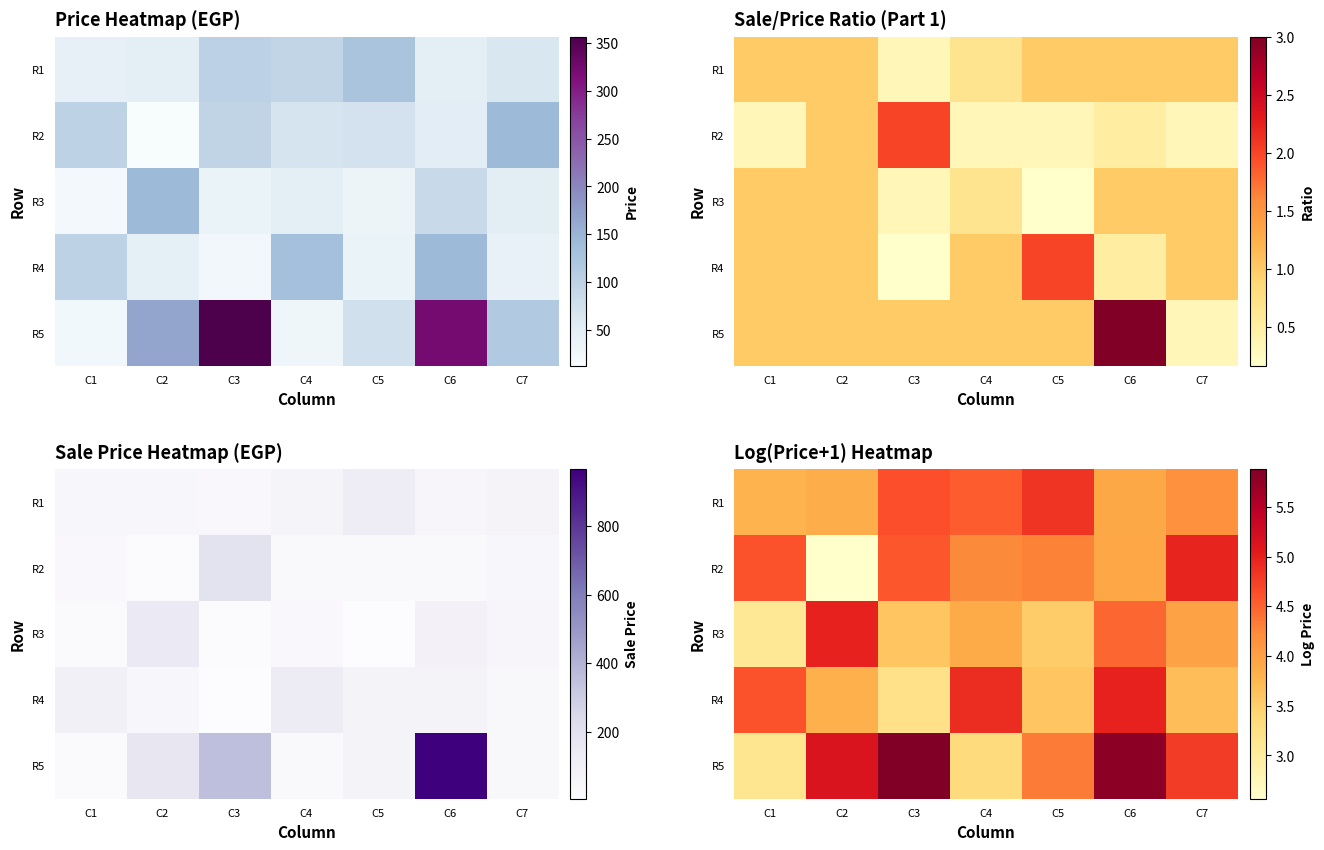

What is the lowest value of the R2 series?

2.6